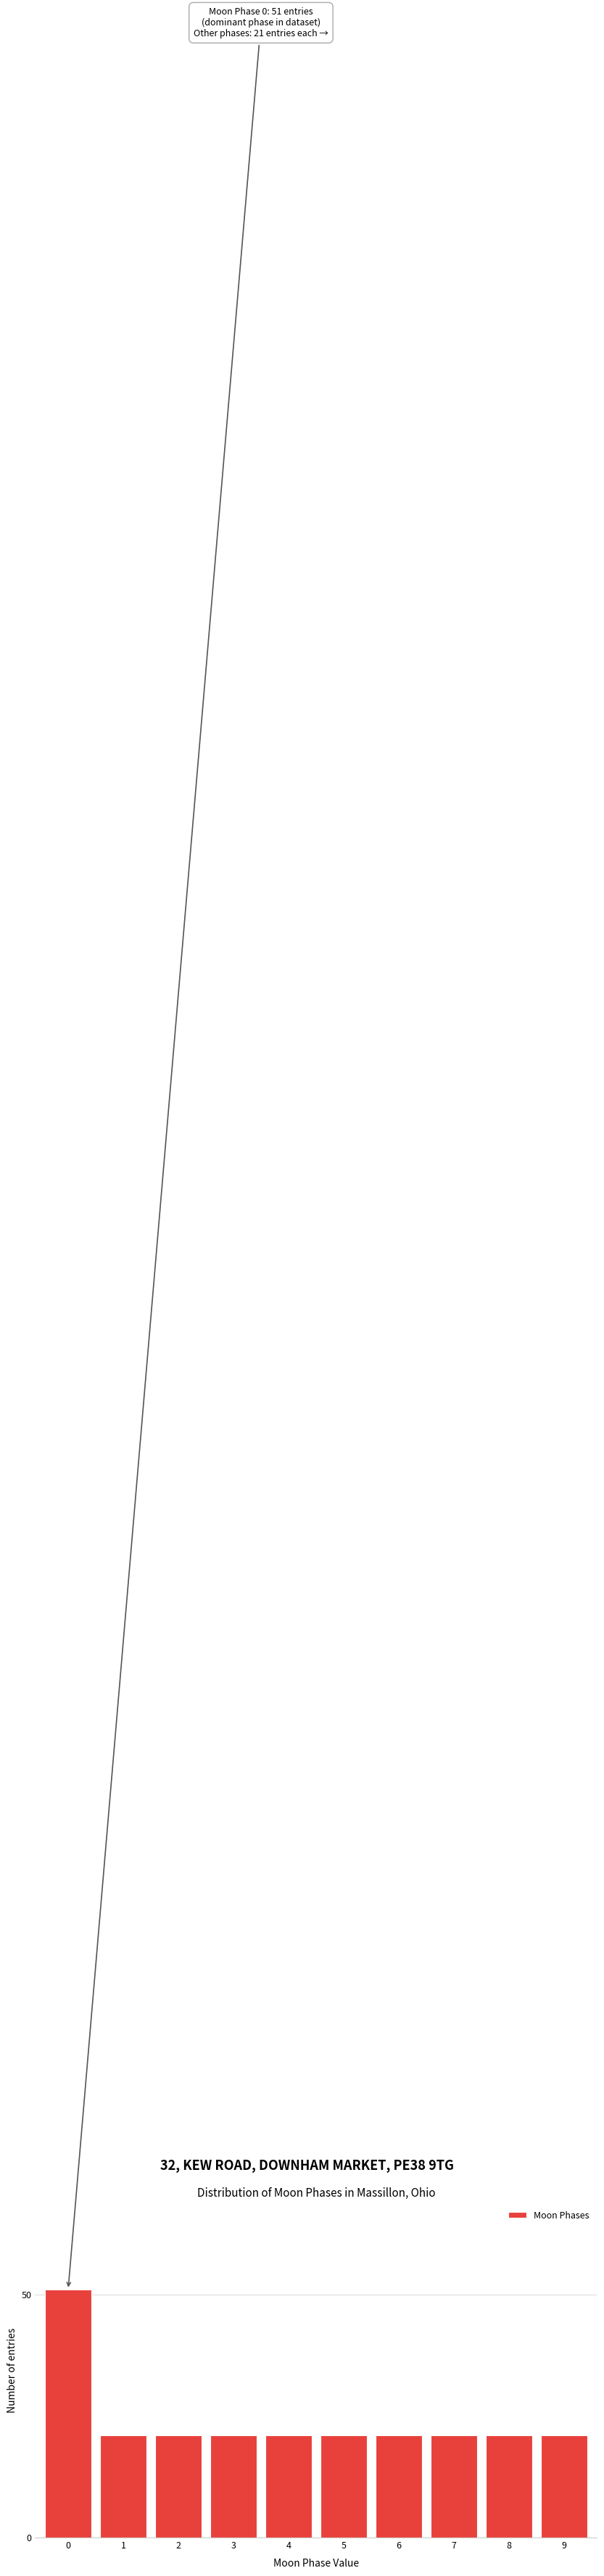

Reading left to right, extract all data points from this chart.

0=51	1=21	2=21	3=21	4=21	5=21	6=21	7=21	8=21	9=21